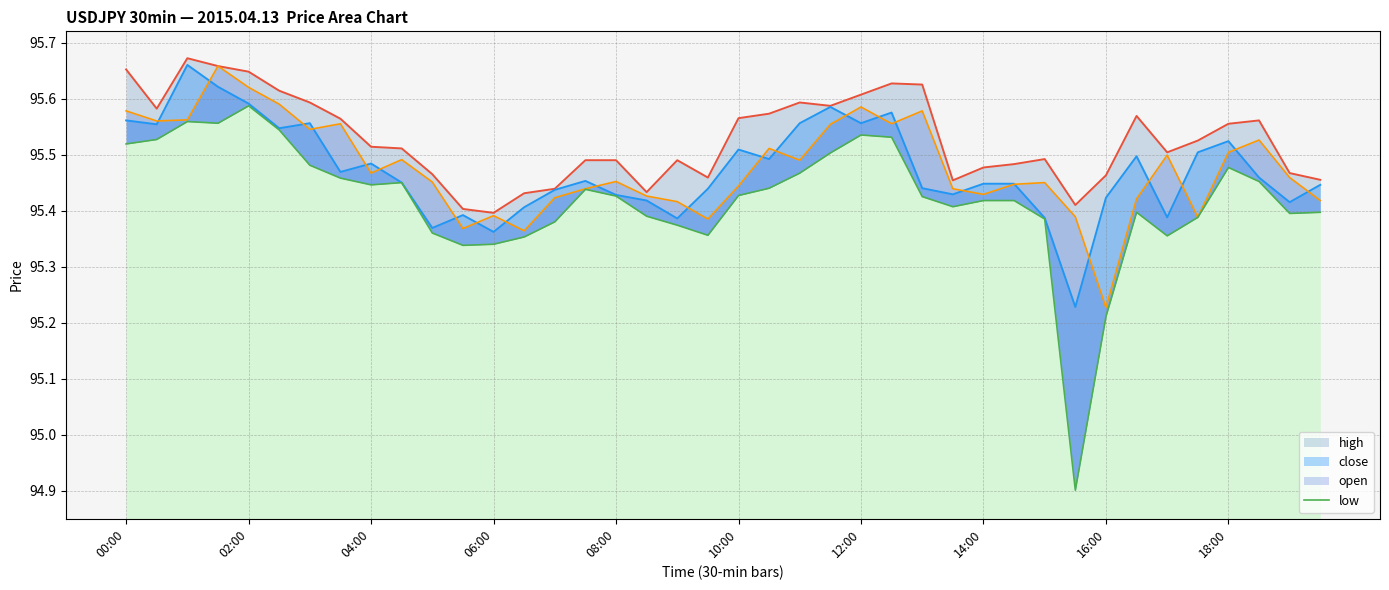

Between 28 and 33, which series saw the biggest shift?

high